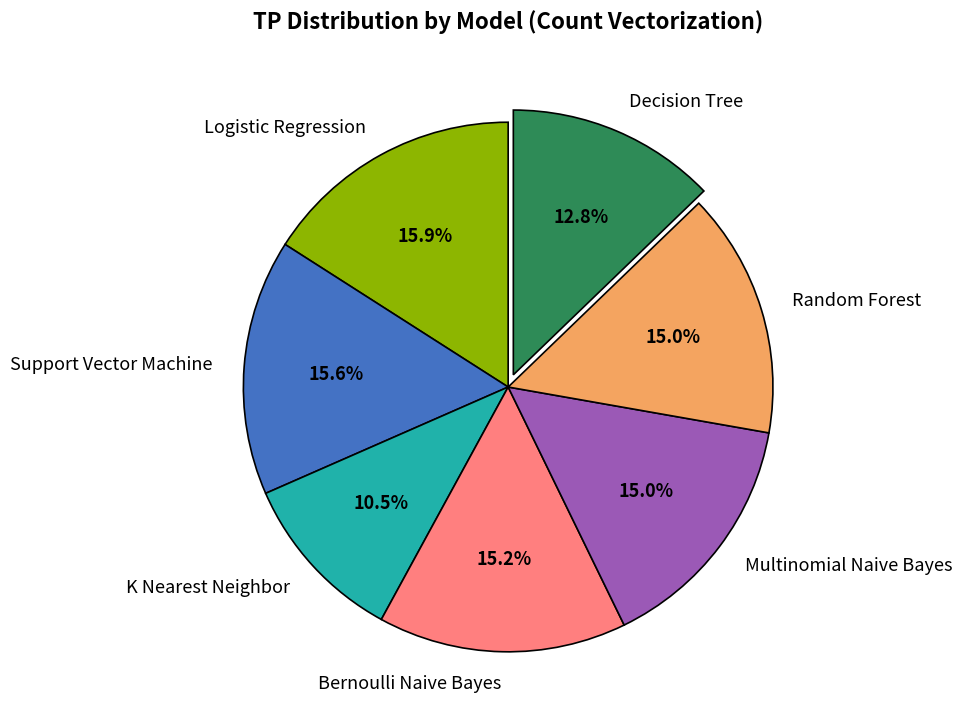

Which has a higher value, Random Forest or K Nearest Neighbor?

Random Forest